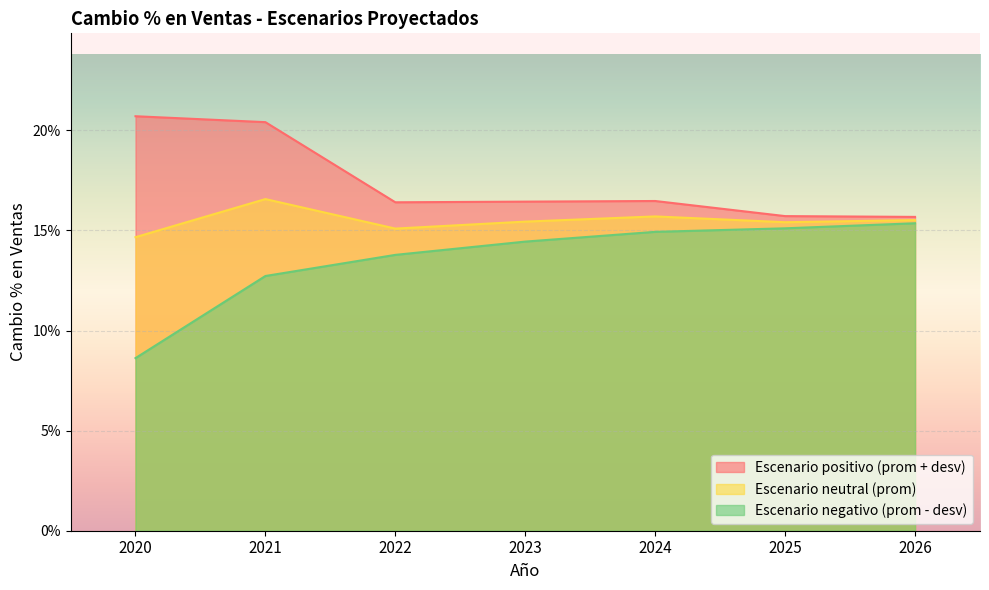

What is the sum of the Escenario neutral (prom) values at 2025 and 2022?

0.3